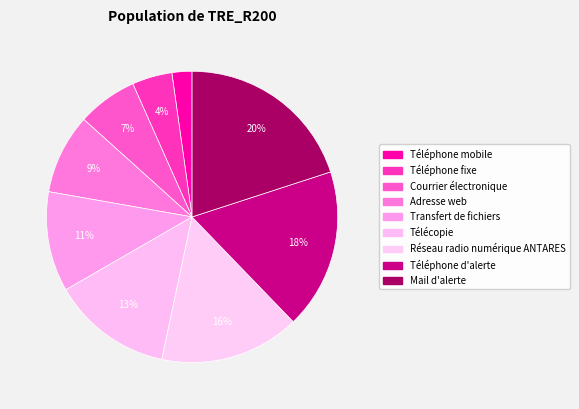

Rank the categories by value from lowest to highest.

Téléphone mobile, Téléphone fixe, Courrier électronique, Adresse web, Transfert de fichiers, Télécopie, Réseau radio numérique ANTARES, Téléphone d'alerte, Mail d'alerte